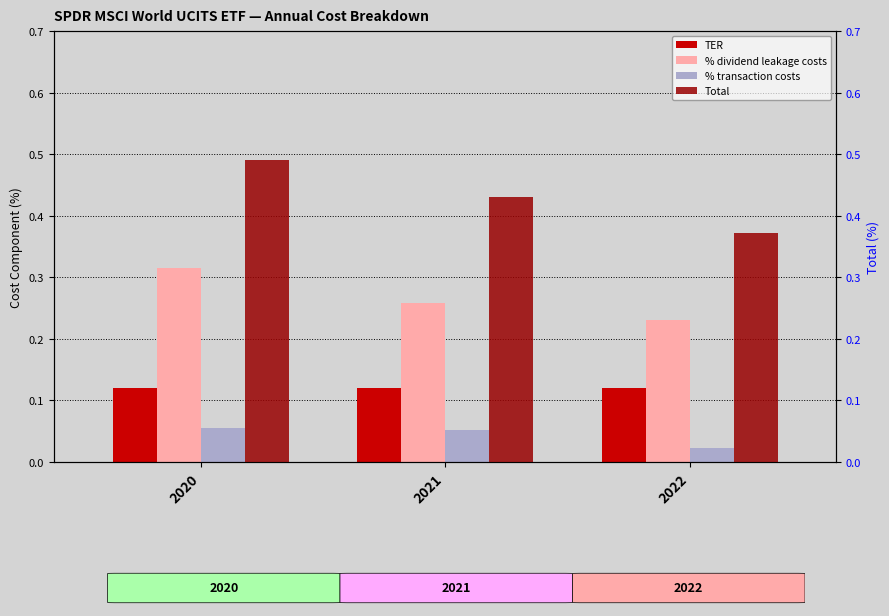

How many % dividend leakage costs values are between 0 and 1?

3